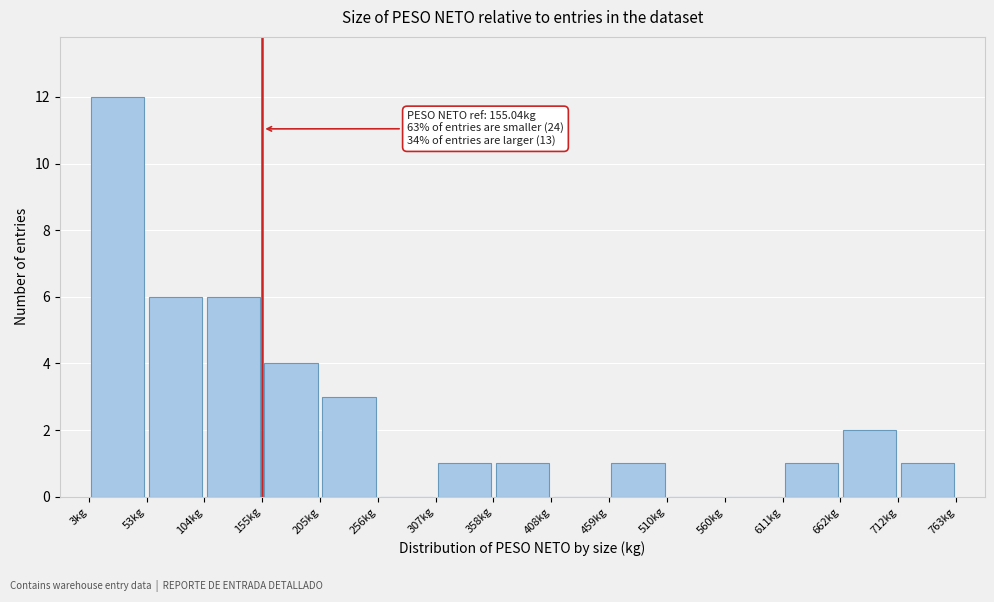

Which range on the x-axis has the tallest bar?

0 to 50